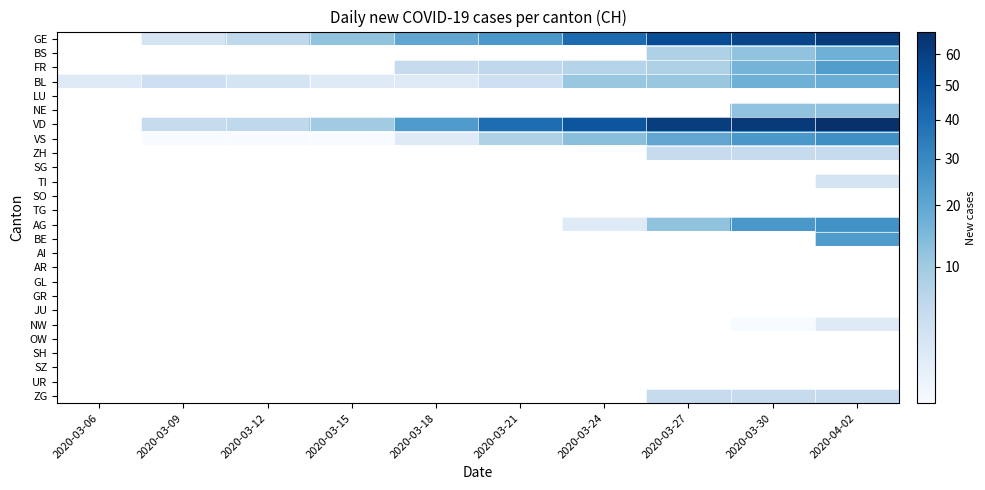

Which series has the widest spread of values?

VD